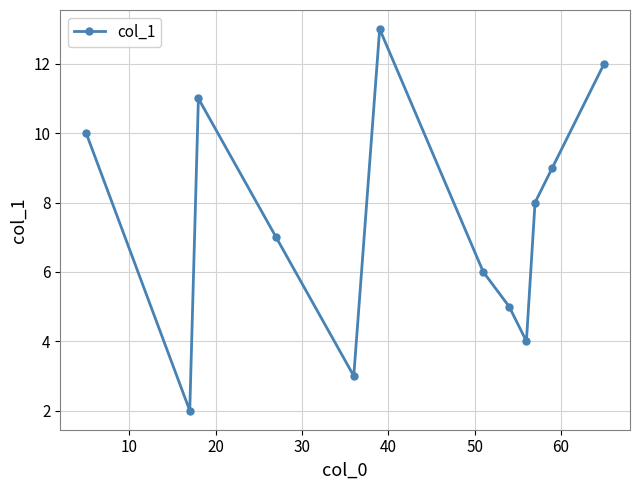

Does the chart have visible grid lines?

Yes